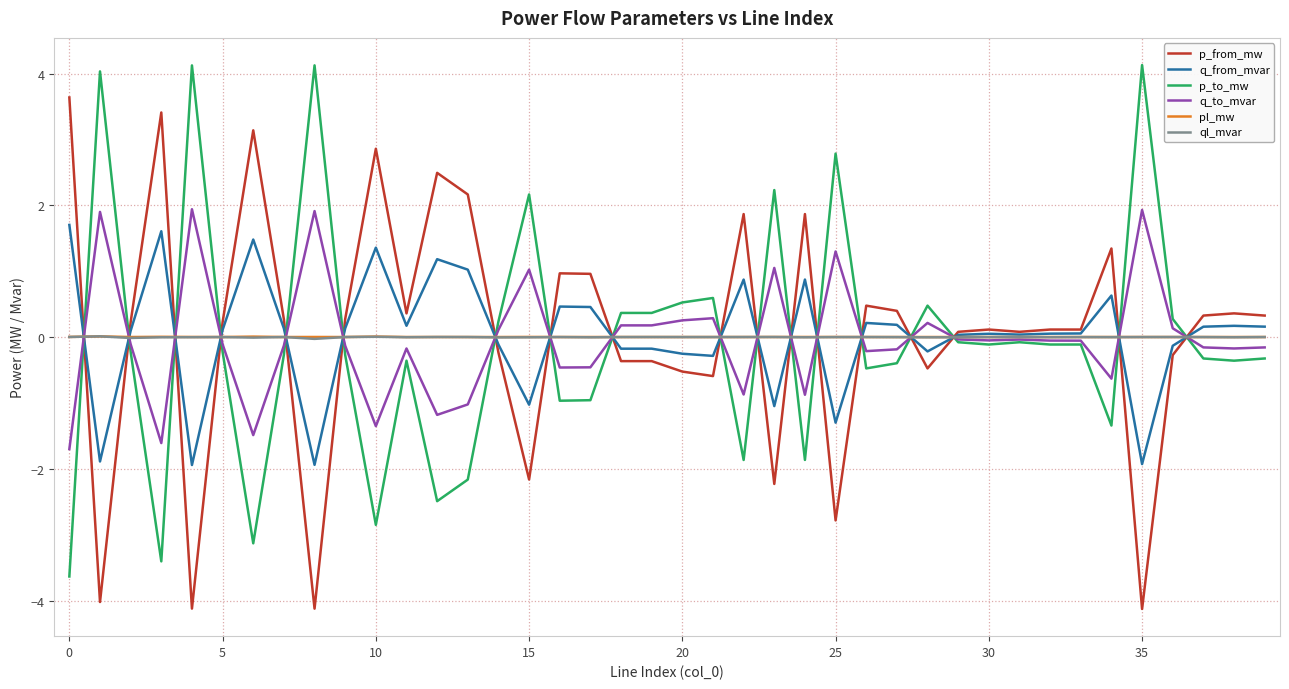

True or false: p_to_mw has more than 0 points higher than both neighbors.

True